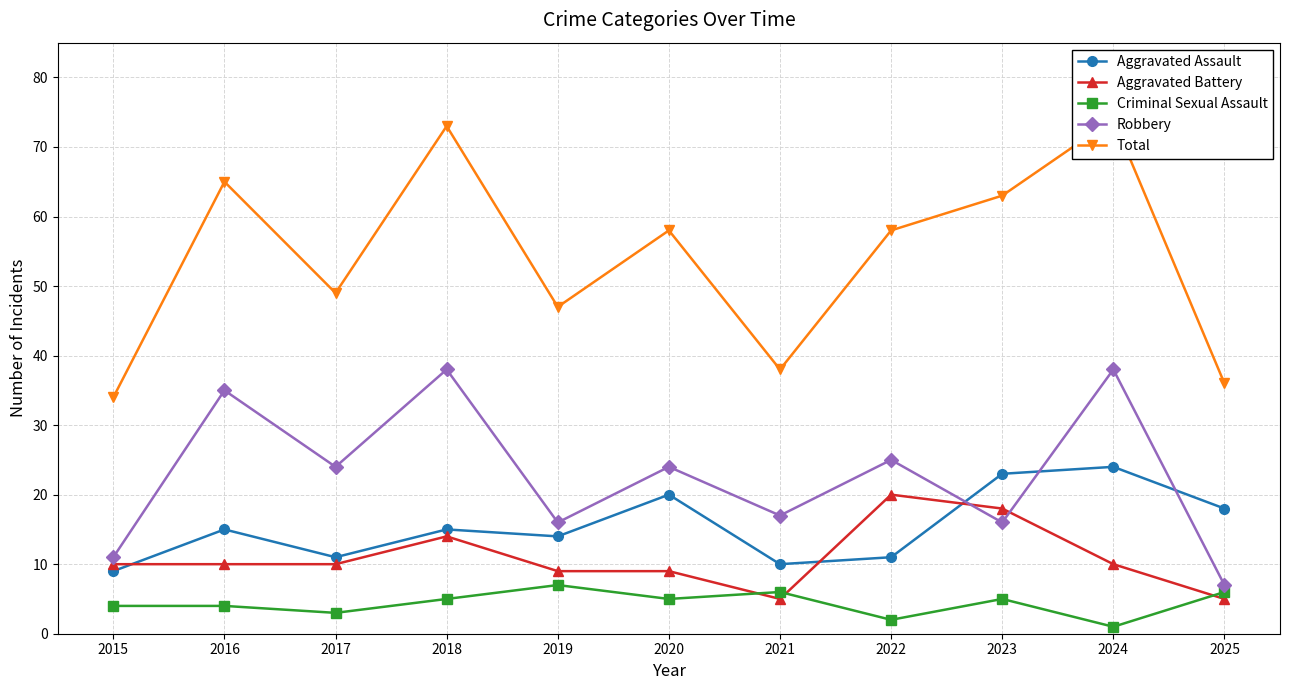

True or false: Aggravated Assault and Criminal Sexual Assault intersect in this chart.

False